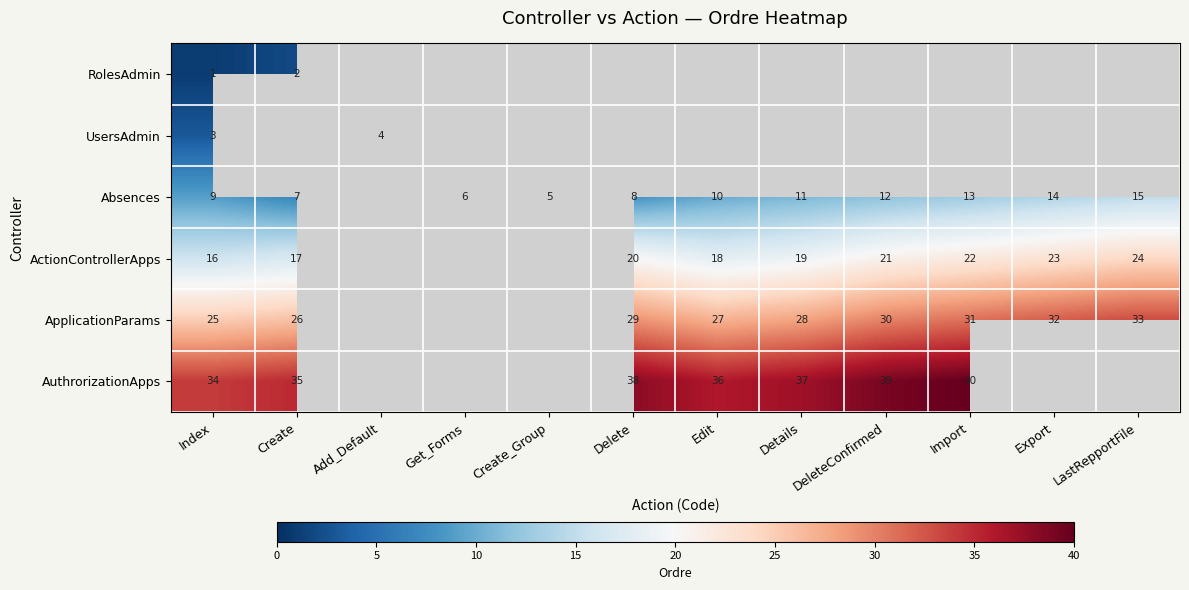

Is it true that Absences equals 7 at Create?

True